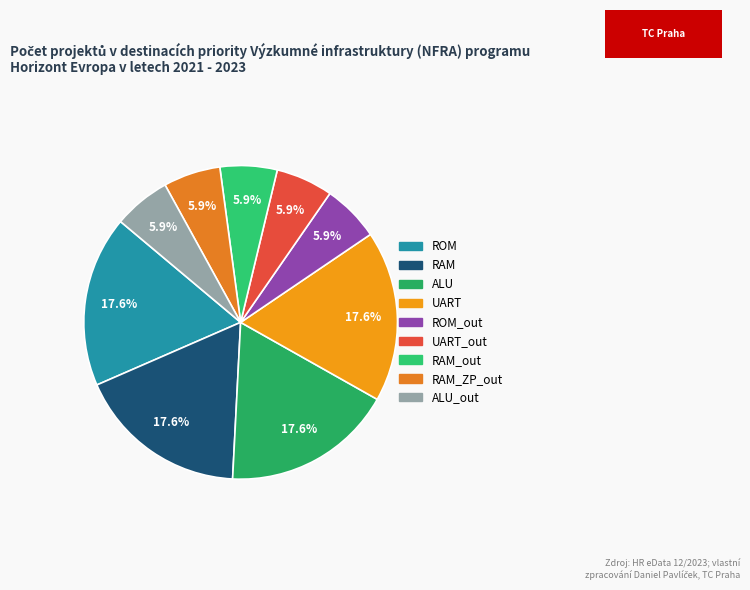

Rank the categories by value from highest to lowest.

ROM, RAM, ALU, UART, ROM_out, UART_out, RAM_out, RAM_ZP_out, ALU_out